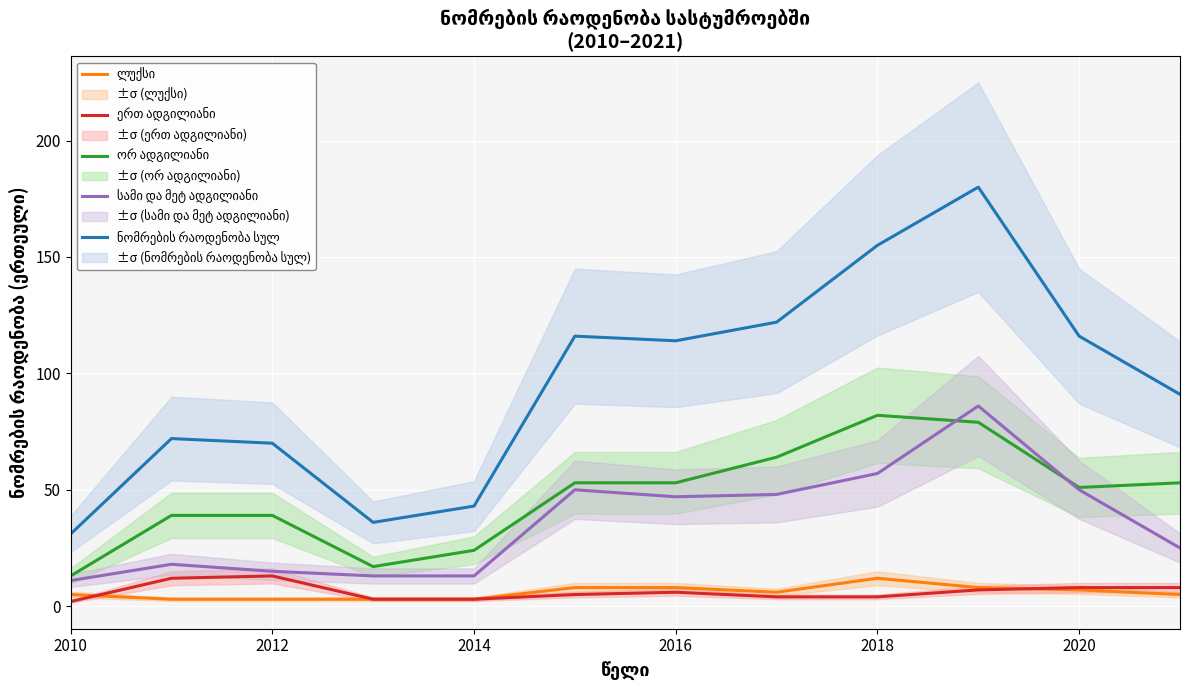

At how many categories does at least one series exceed 33?

11